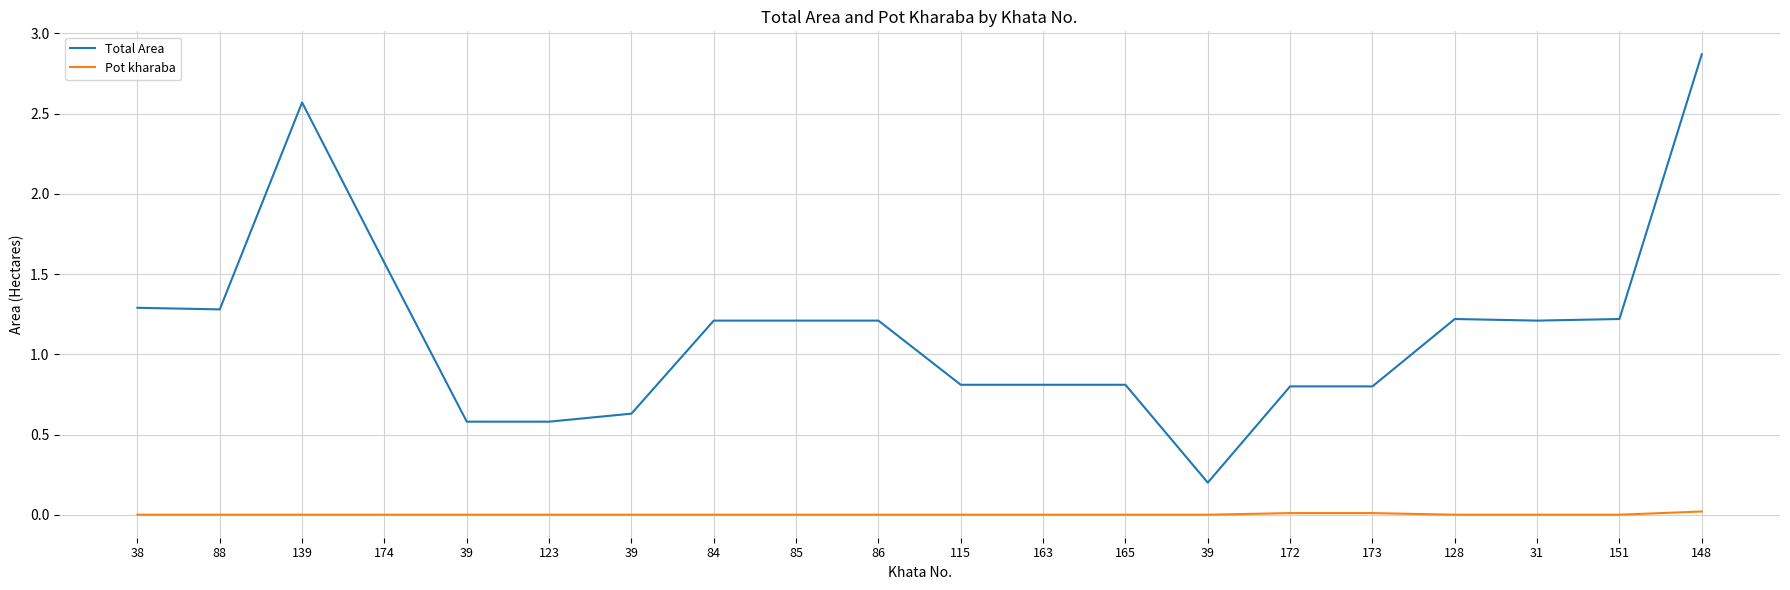

Does the chart display data point markers on the line(s)?

No